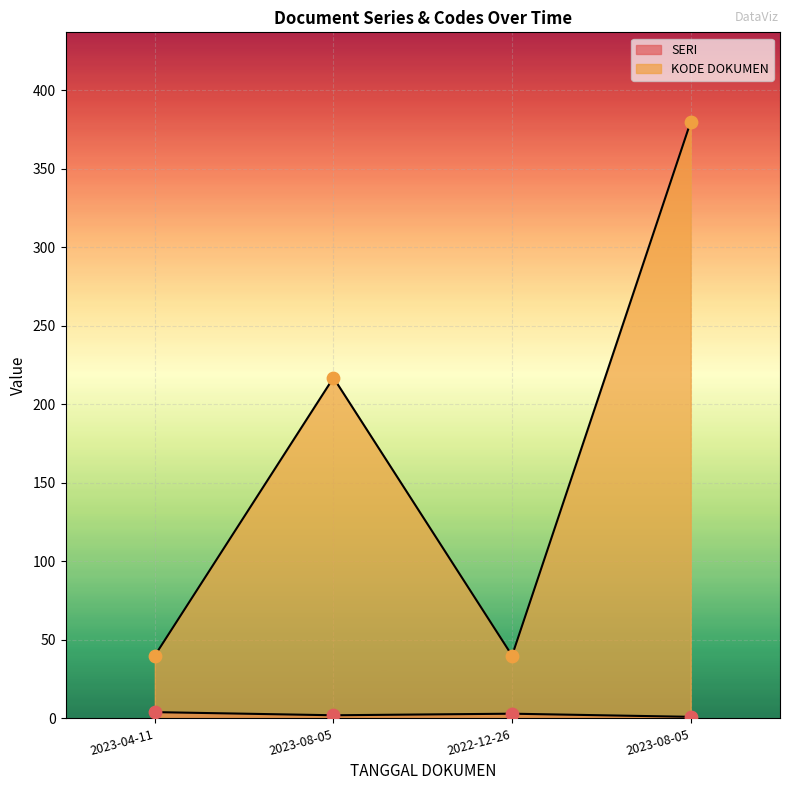

Which series has the widest spread of Y values?

KODE DOKUMEN